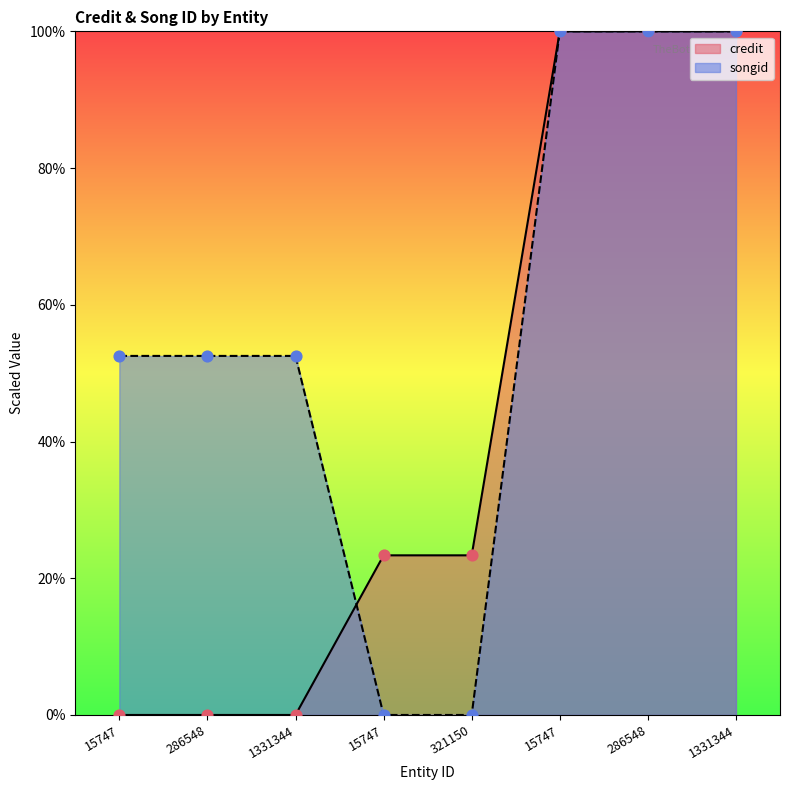

At how many categories does at least one series exceed 37?

6